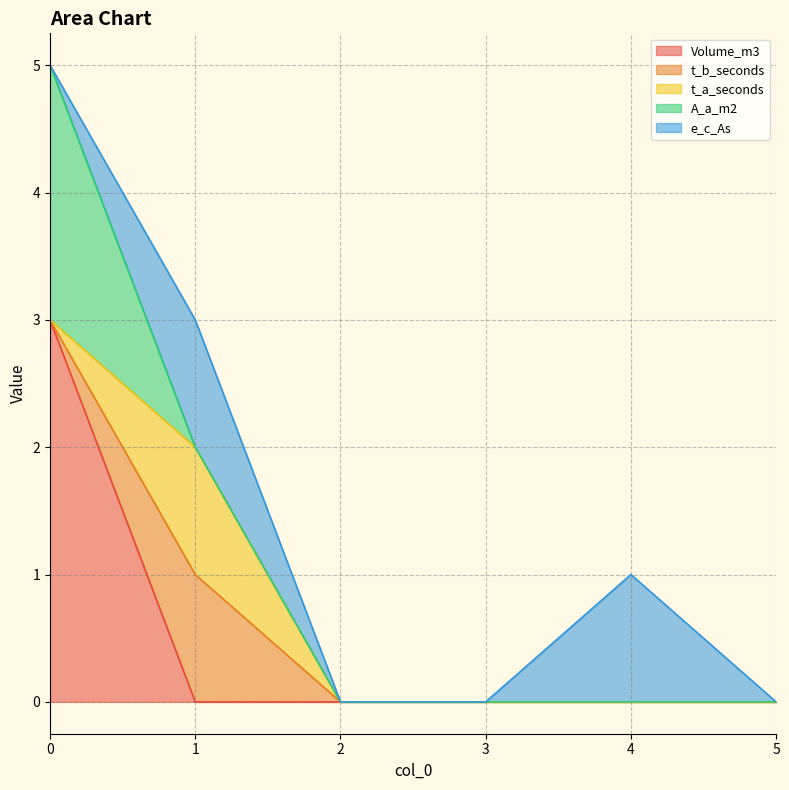

How many interior local peaks does the t_b_seconds series have?

1